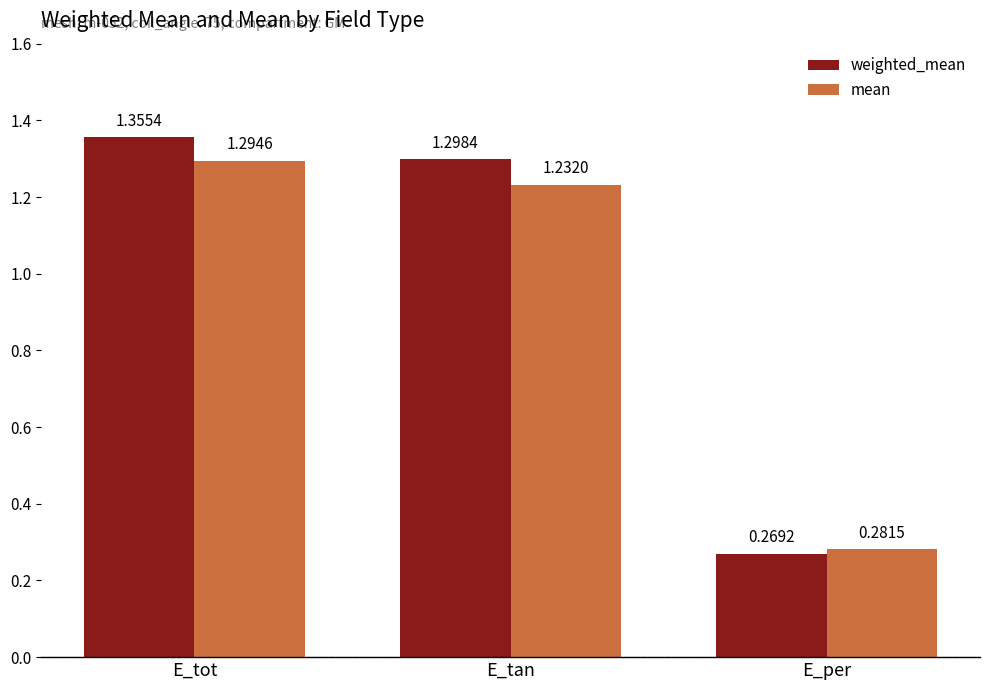

At which category is the sum across all series the highest?

E_tot